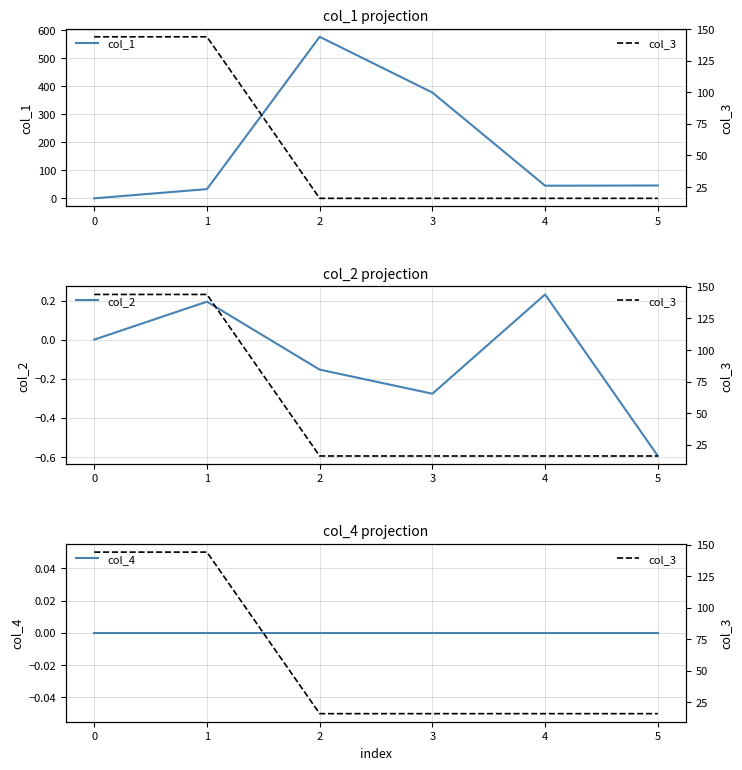

Reading left to right, extract all data points from this chart.

col_1: 0.0	32.9	577.2	378.0	45.1	45.9
col_2: 0.0	0.2	-0.2	-0.3	0.2	-0.6
col_4: 0.0	0.0	0.0	0.0	0.0	0.0
col_3: 144.0	144.0	16.0	16.0	16.0	16.0